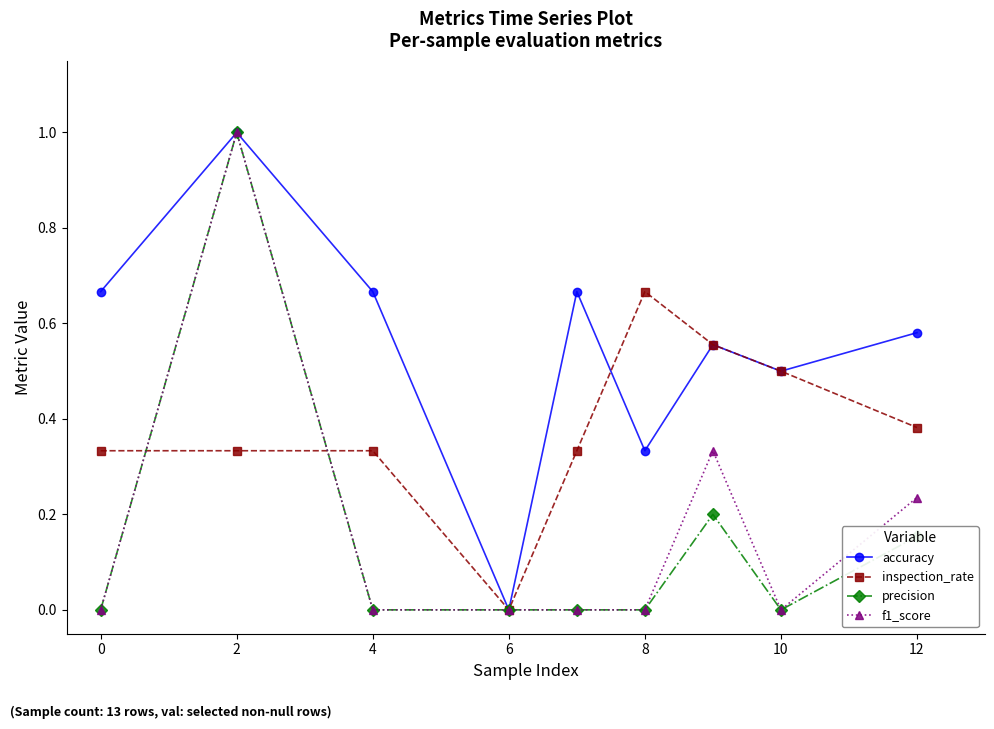

True or false: accuracy has more than 2 interior local peaks.

True